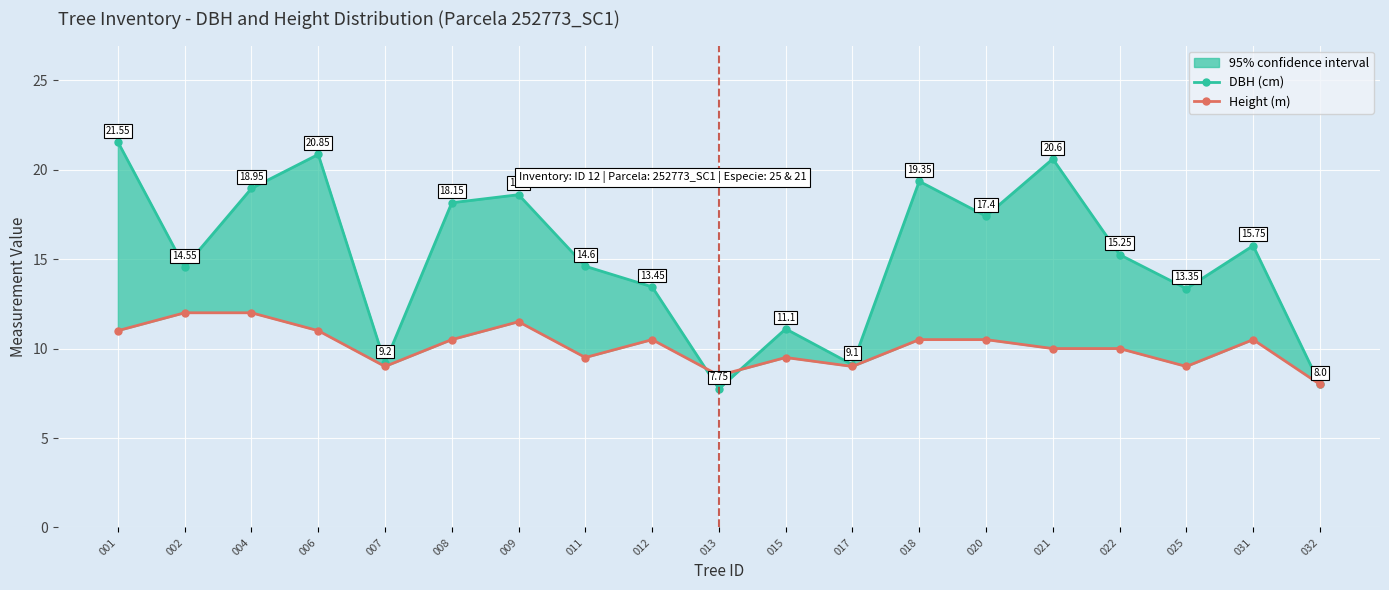

Which series has the largest total across all categories?

DBH (cm)